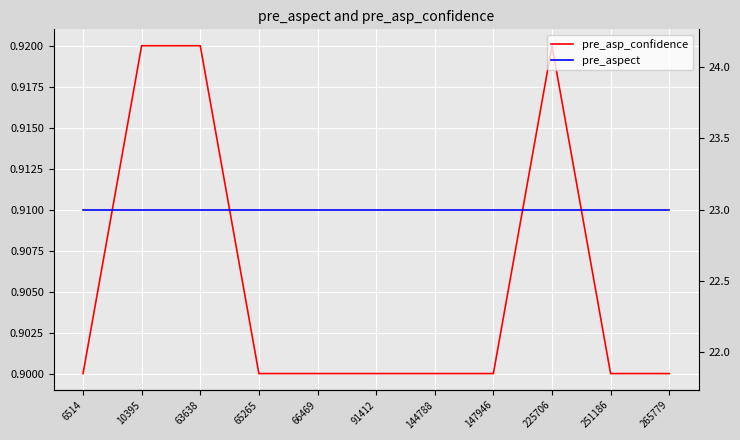

Does the chart display data point markers on the line(s)?

No